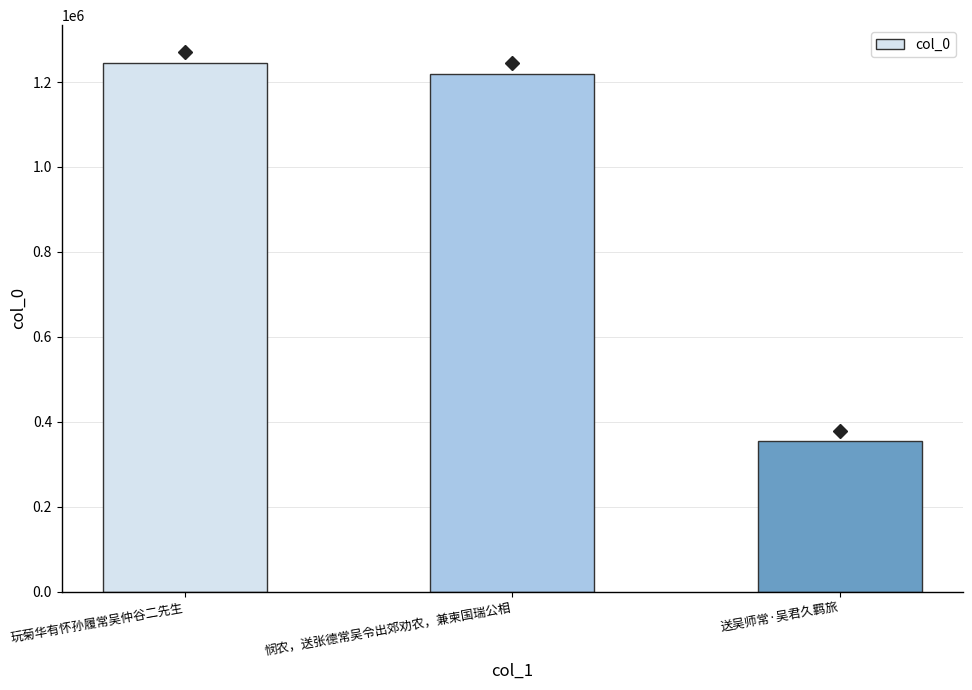

At which label does the data first exceed 1219152?

玩菊华有怀孙履常吴仲谷二先生